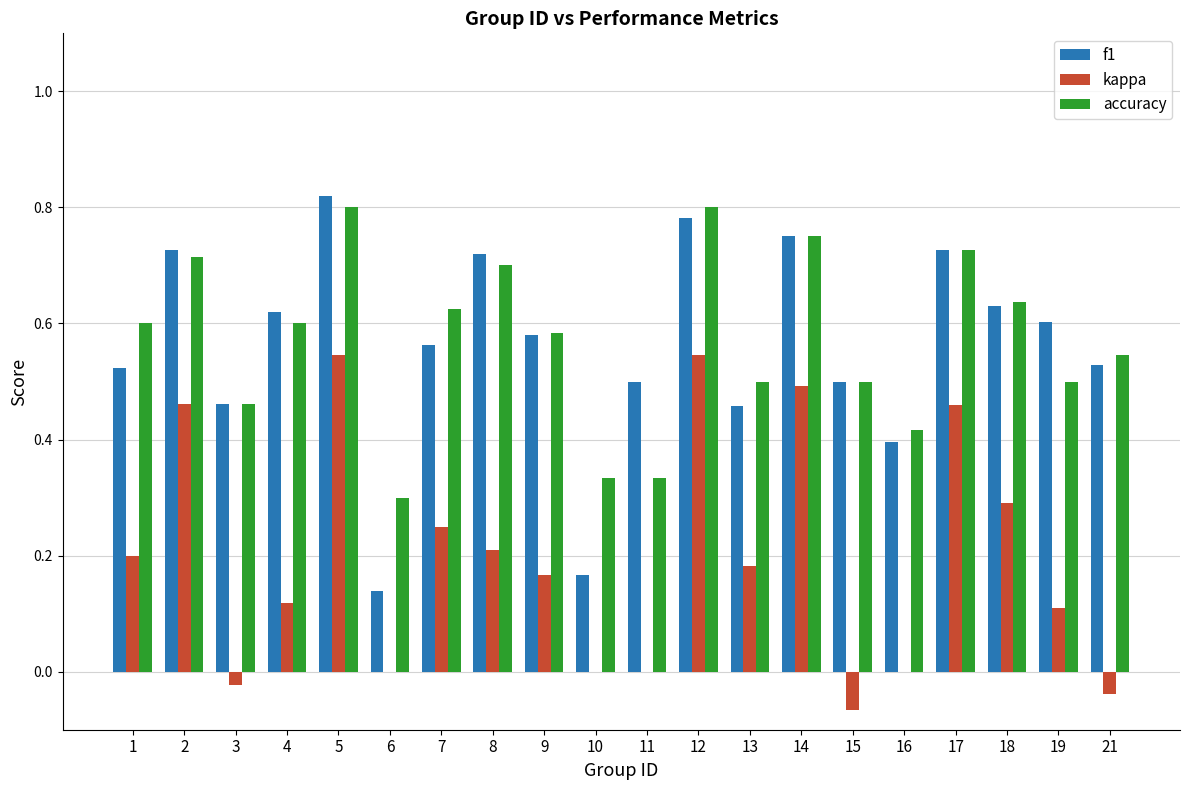

At which label does f1 reach its peak?

5